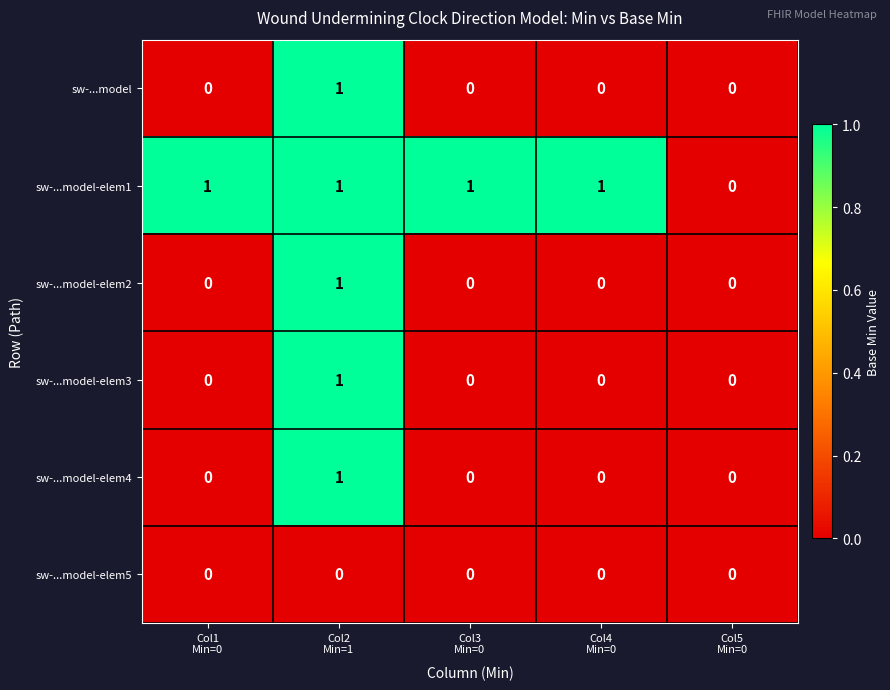

Count the sw-...model values in the range 0 to 1.

5